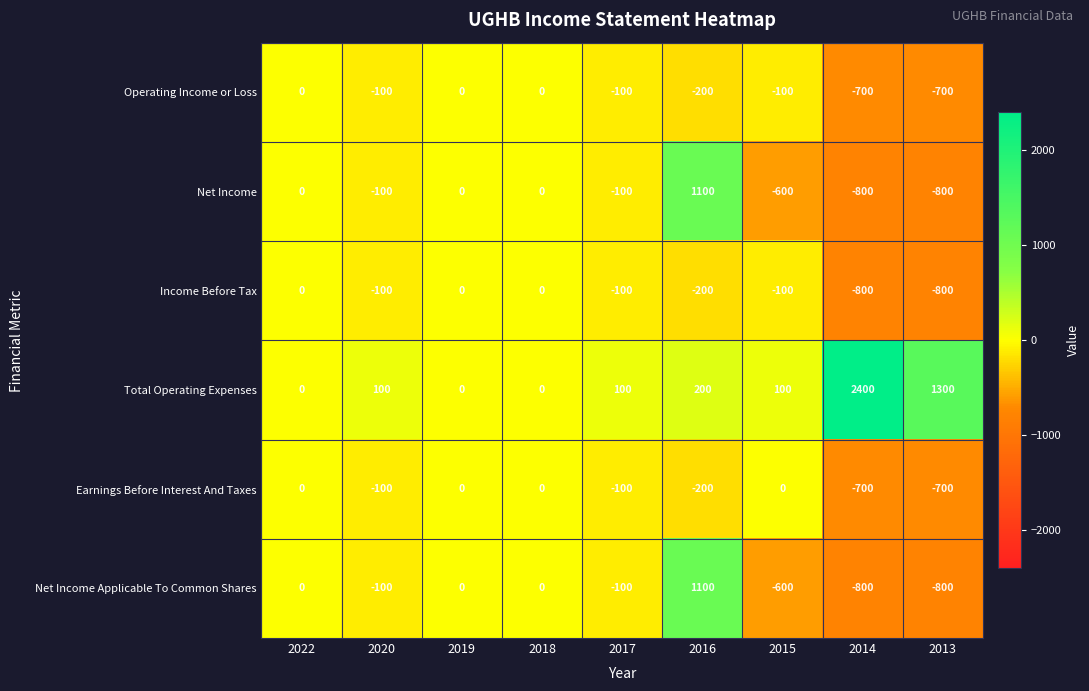

What is the minimum value for Net Income?

-800